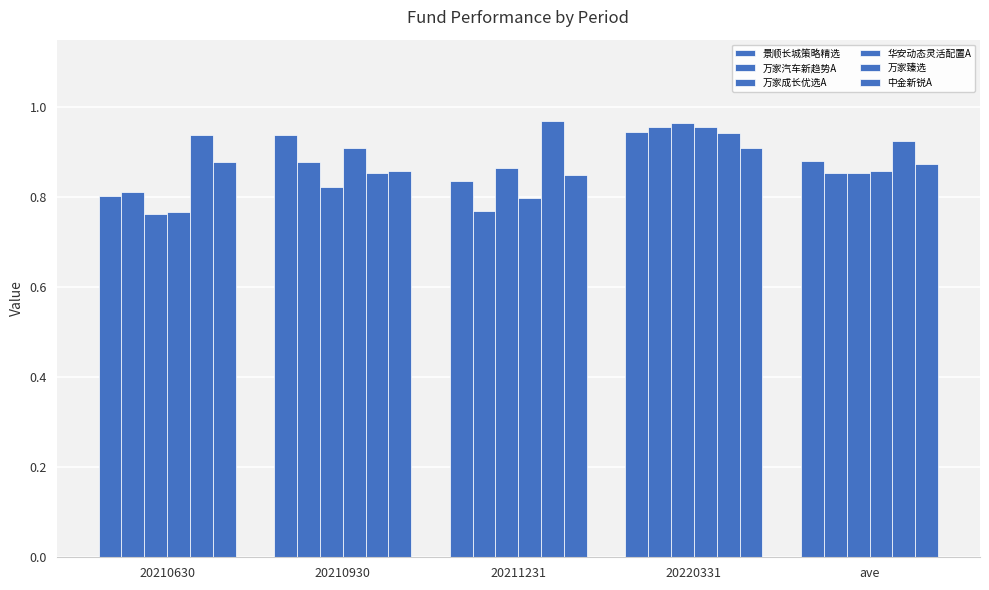

Which series changed the most between 20210630 and ave?

万家成长优选A